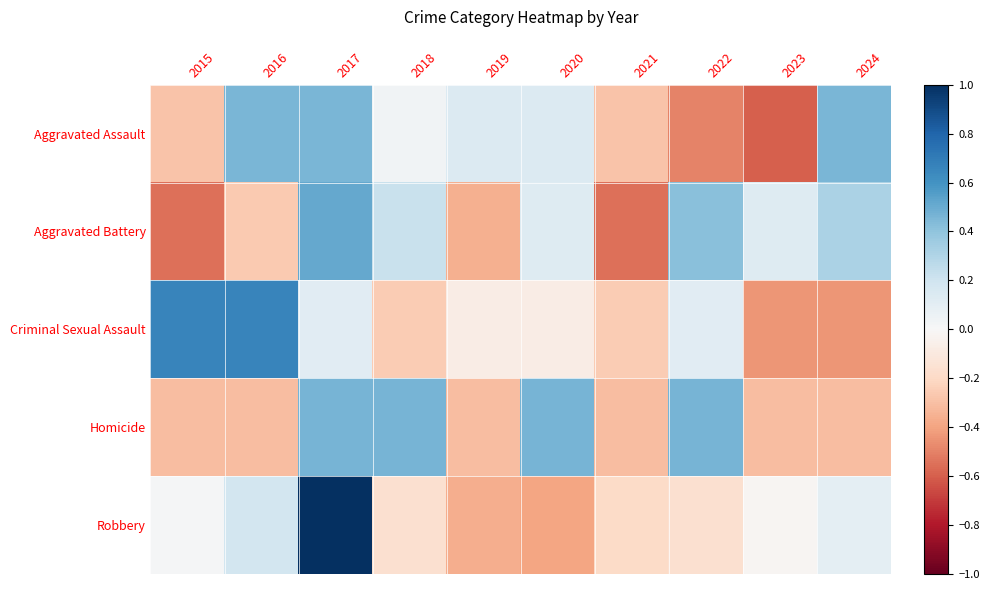

Reading right to left, transcribe all the data shown in this chart.

Aggravated Assault: 2024=0.5	2023=-0.6	2022=-0.5	2021=-0.3	2020=0.1	2019=0.1	2018=0.0	2017=0.5	2016=0.5	2015=-0.3
Aggravated Battery: 2024=0.3	2023=0.1	2022=0.4	2021=-0.6	2020=0.1	2019=-0.4	2018=0.2	2017=0.5	2016=-0.3	2015=-0.6
Criminal Sexual Assault: 2024=-0.4	2023=-0.4	2022=0.1	2021=-0.3	2020=-0.1	2019=-0.1	2018=-0.3	2017=0.1	2016=0.7	2015=0.7
Homicide: 2024=-0.3	2023=-0.3	2022=0.5	2021=-0.3	2020=0.5	2019=-0.3	2018=0.5	2017=0.5	2016=-0.3	2015=-0.3
Robbery: 2024=0.1	2023=-0.0	2022=-0.2	2021=-0.2	2020=-0.4	2019=-0.4	2018=-0.2	2017=1.0	2016=0.2	2015=0.0